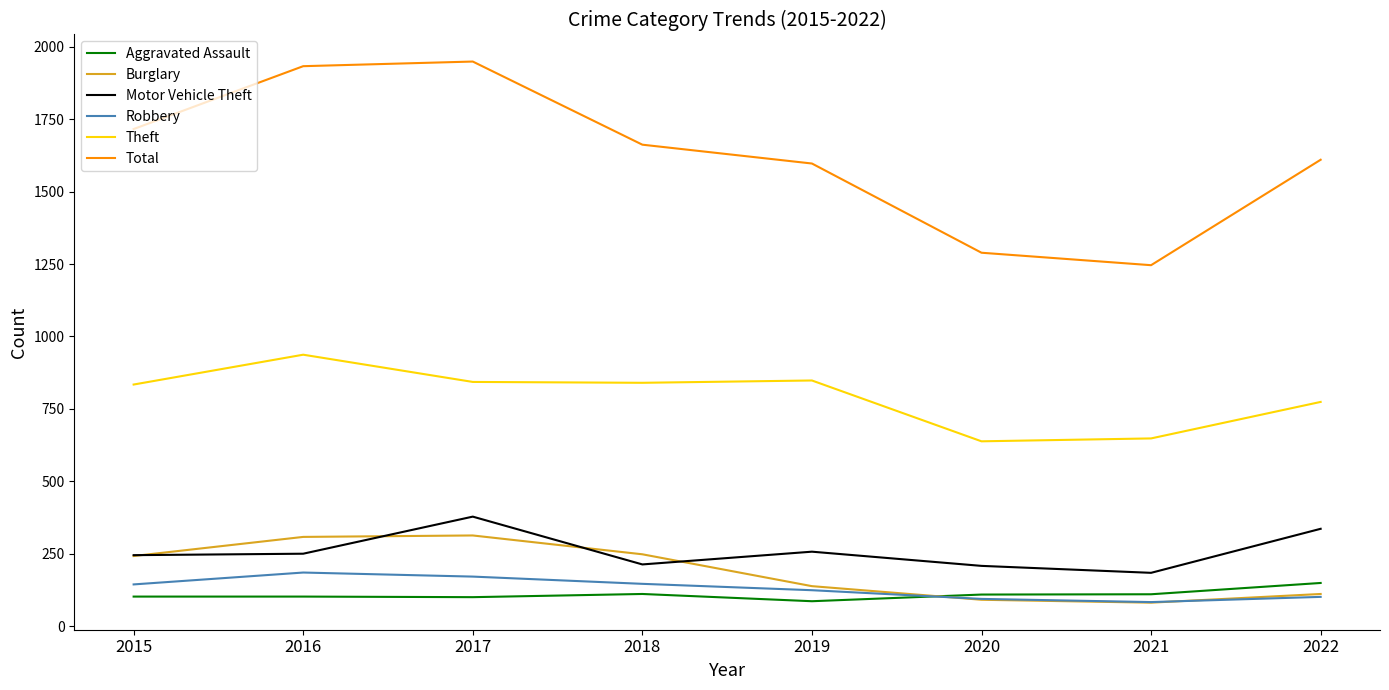

Rank the series by their maximum value, from highest to lowest.

Total, Theft, Motor Vehicle Theft, Burglary, Robbery, Aggravated Assault